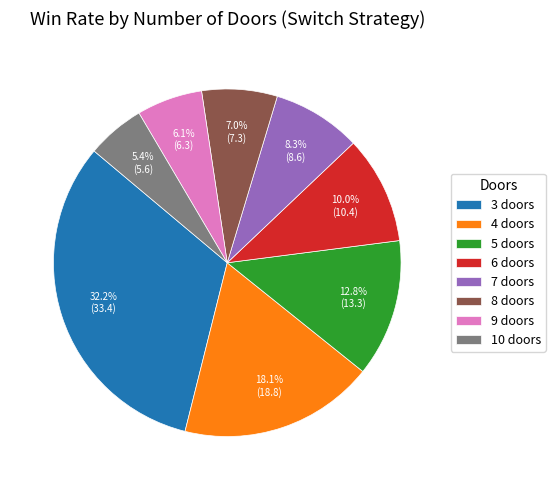

To the nearest percent, what percentage of the pie is 8?

7%